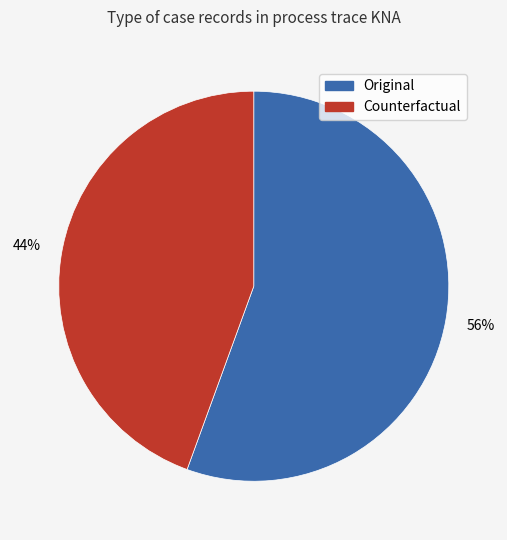

What is the ratio of the value at Counterfactual to the value at Original?

0.8